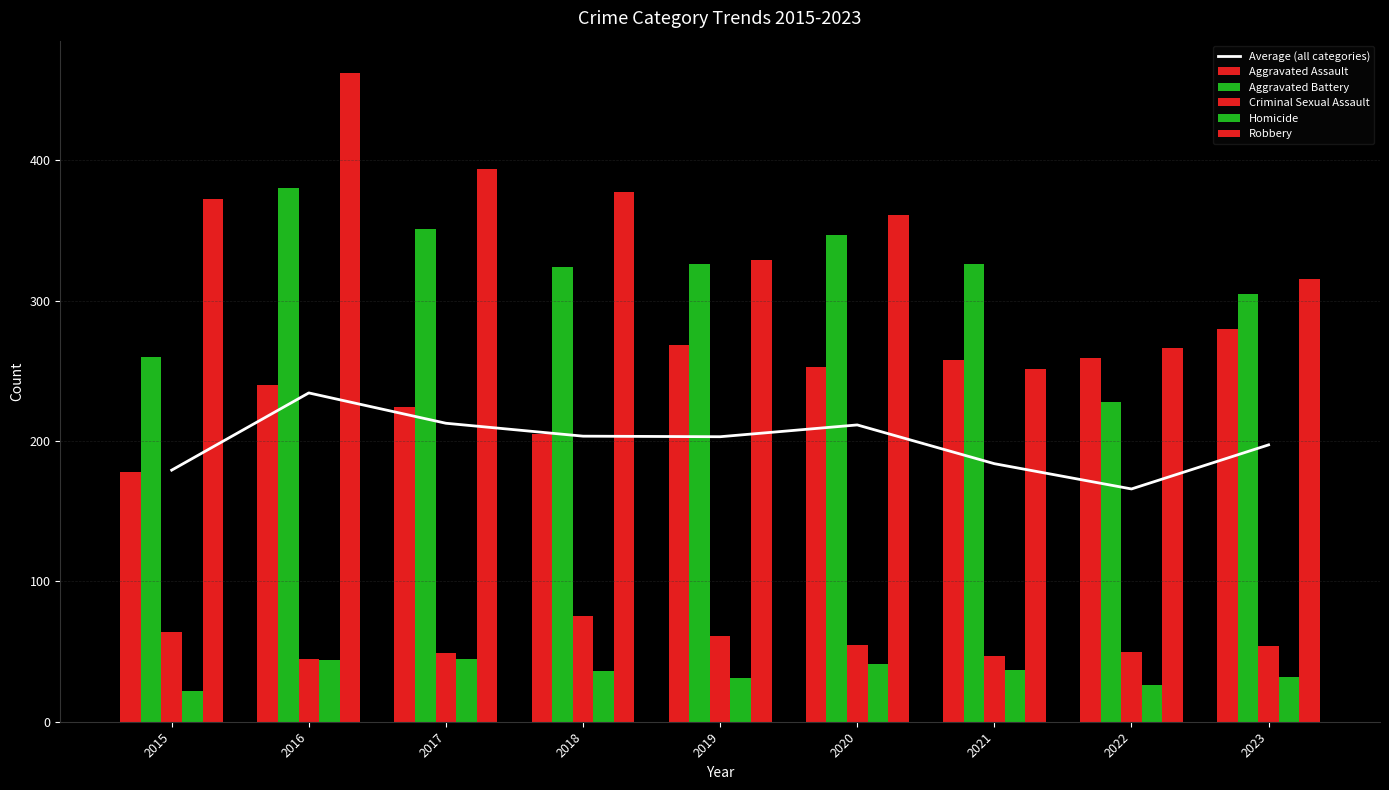

How many series are shown in this chart?

6